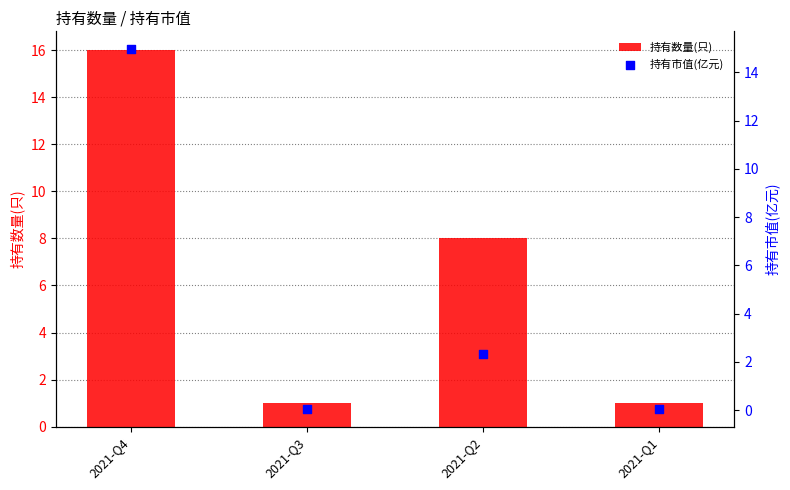

At which category is the sum across all series the highest?

2021-Q4